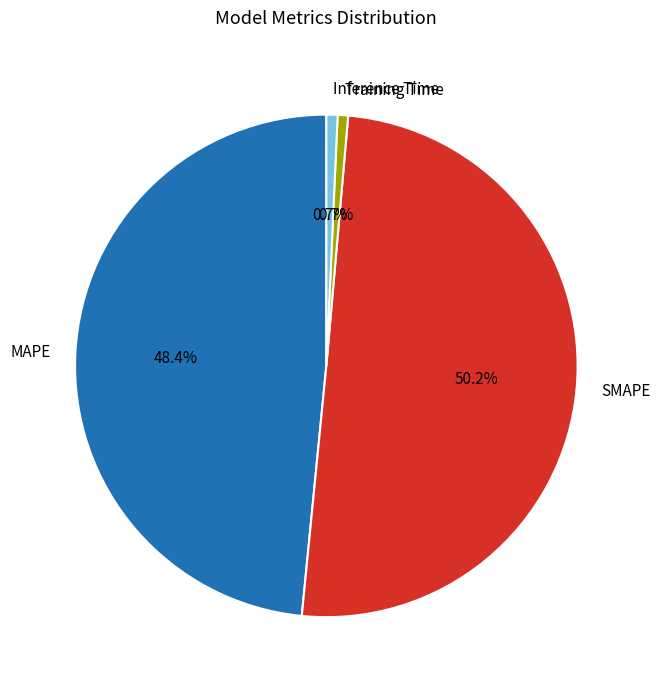

How many slices are in this pie chart?

4